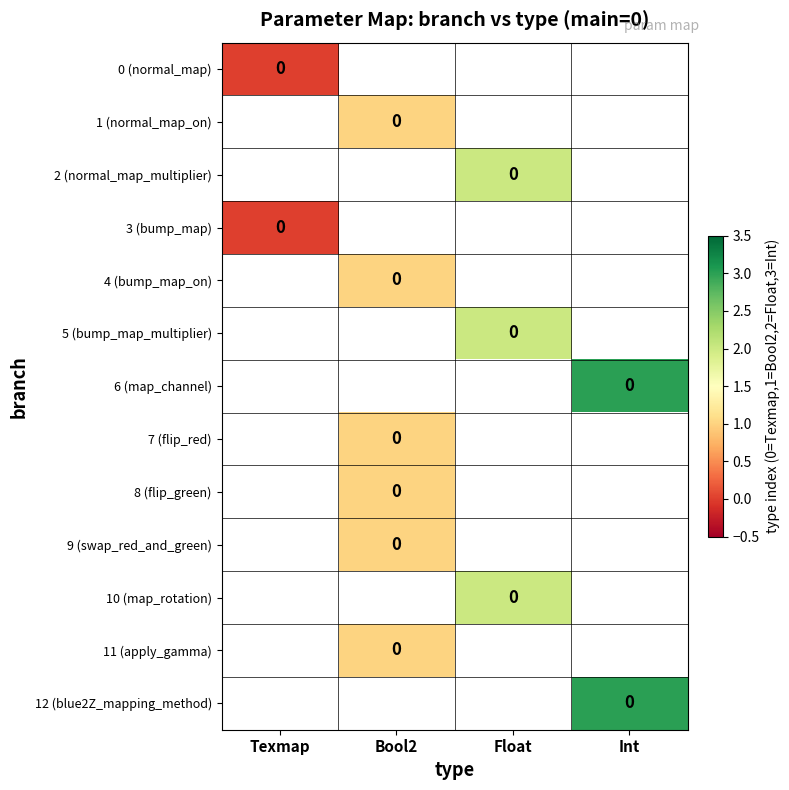

How many data points does each series have?

4